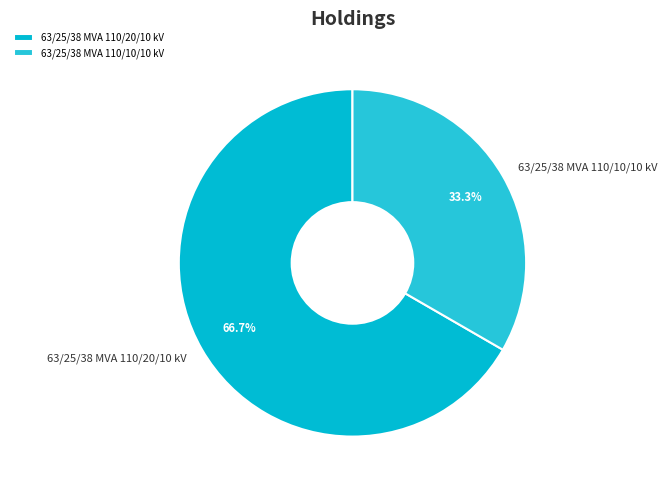

What is the total percentage of 63/25/38 MVA 110/20/10 kV and 63/25/38 MVA 110/10/10 kV?

100.0%